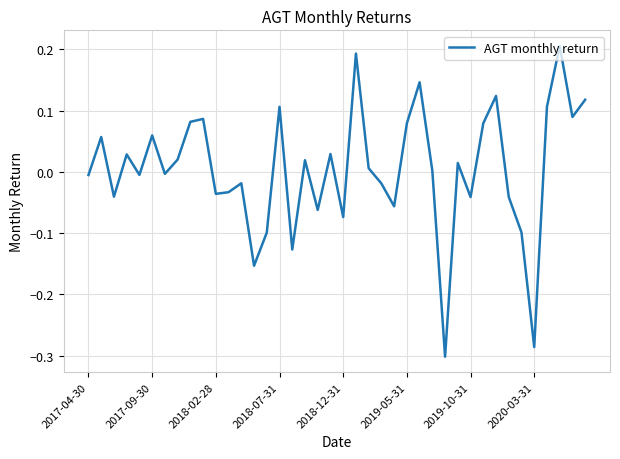

What is the difference between the maximum and minimum values?

0.5